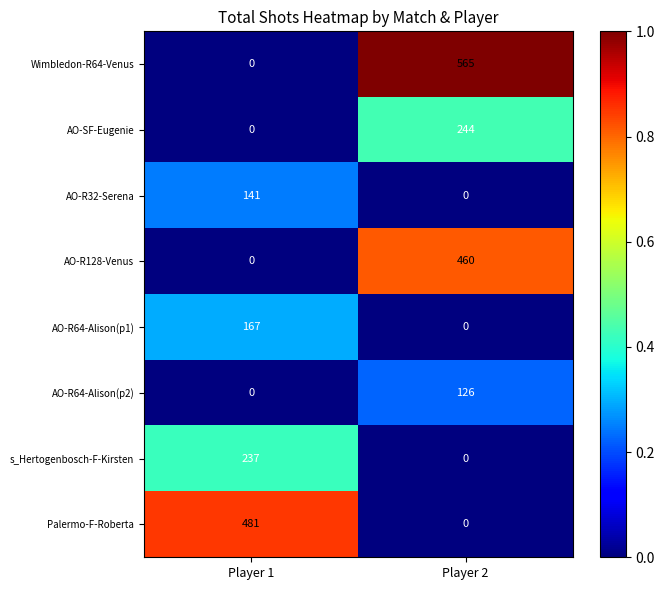

Between Player 1 and Player 2, which series saw the biggest shift?

Wimbledon-R64-Venus